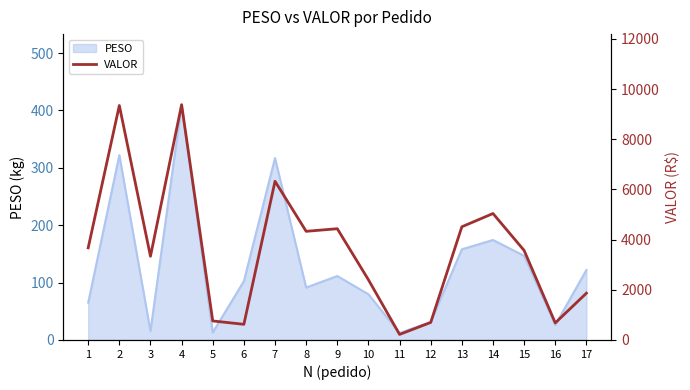

How many values are below 3568?

8